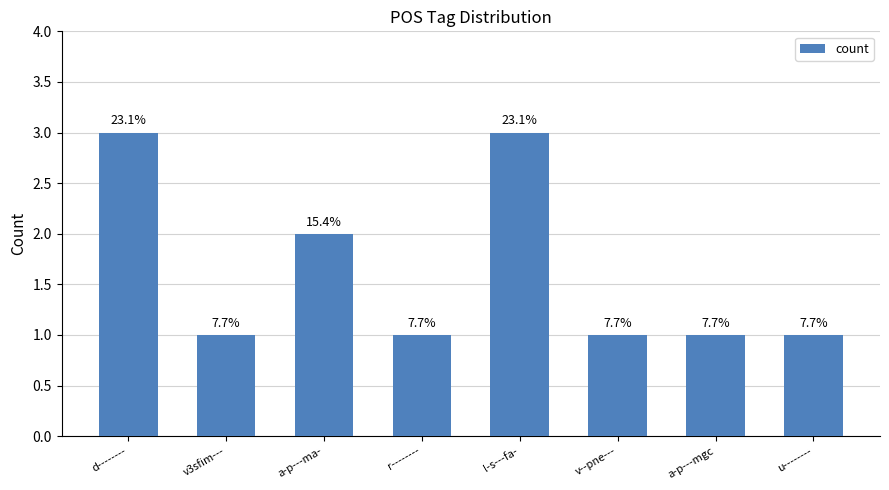

Between r-------- and v--pne---, which is larger?

r--------